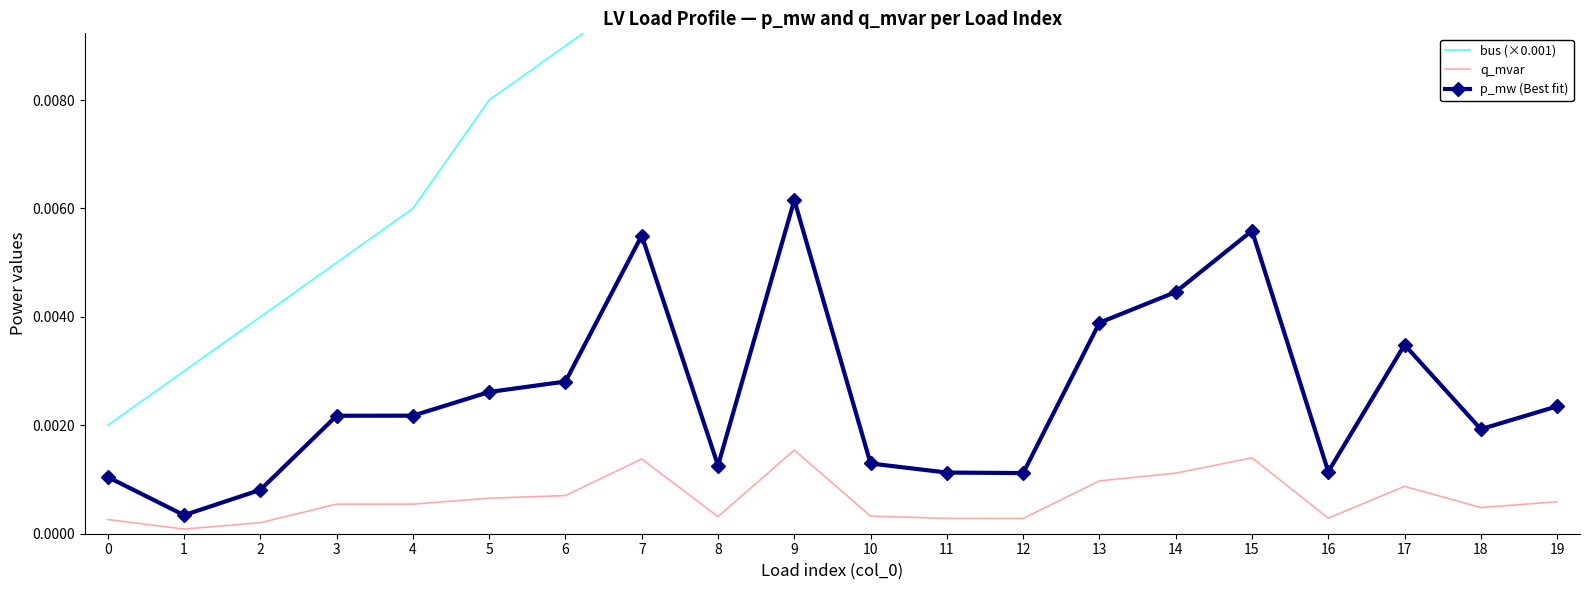

How many distinct data groups are displayed?

3